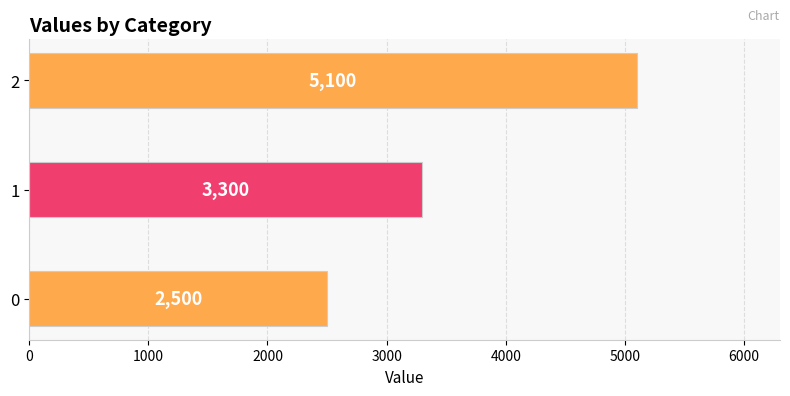

Is it true that the value at 2 is 7975?

False